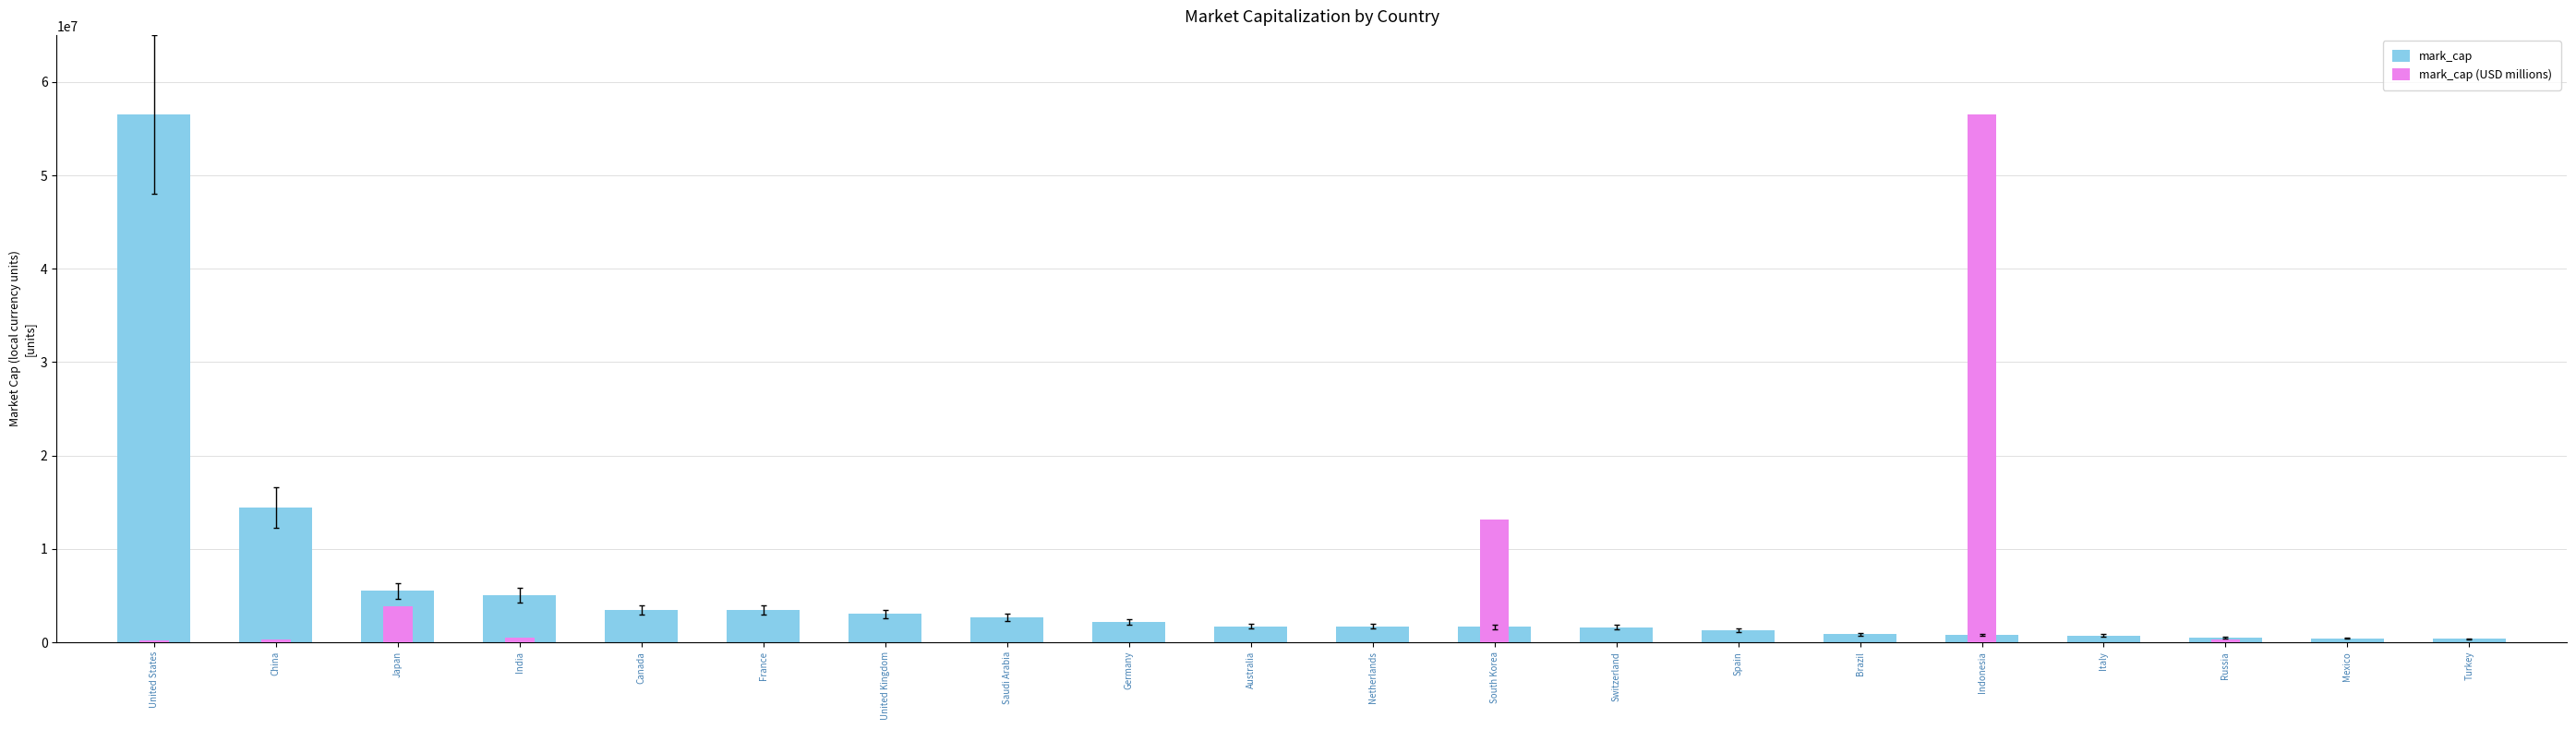

How many groups of bars are there?

20